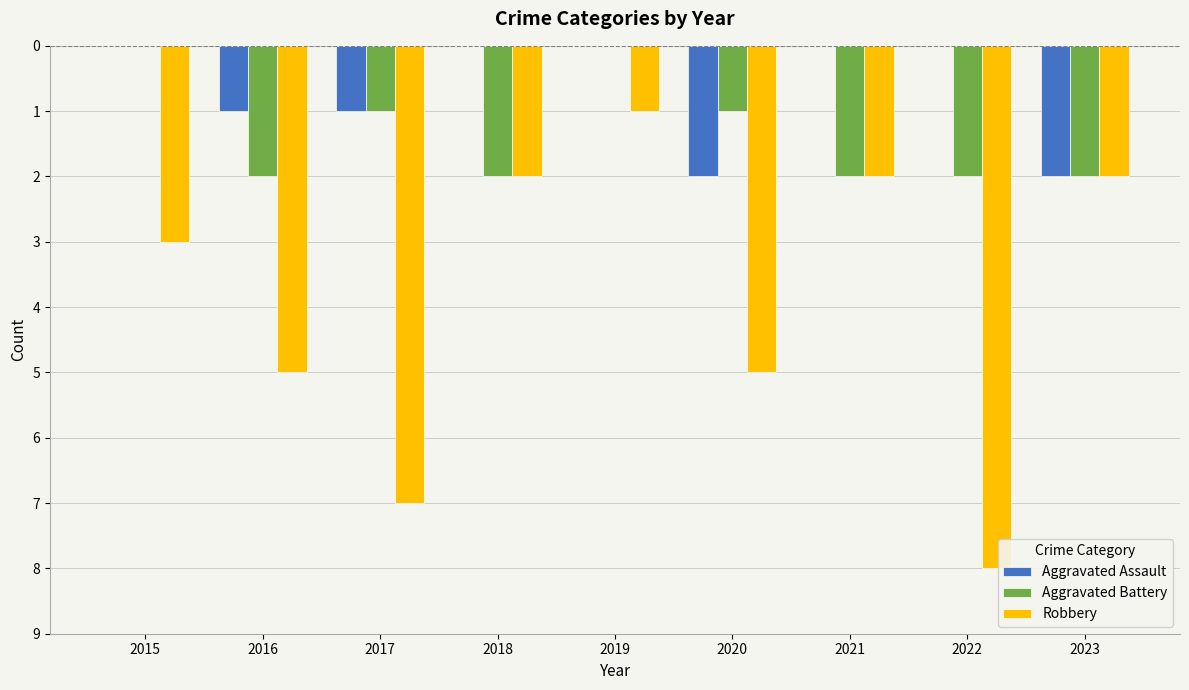

At how many categories does at least one series exceed -7?

9